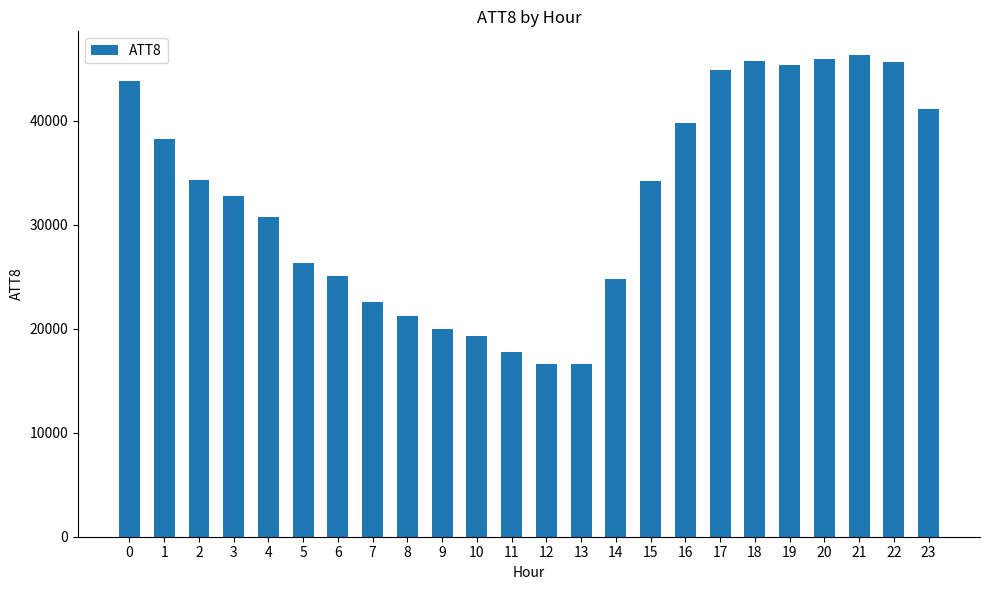

How many distinct data groups are displayed?

1